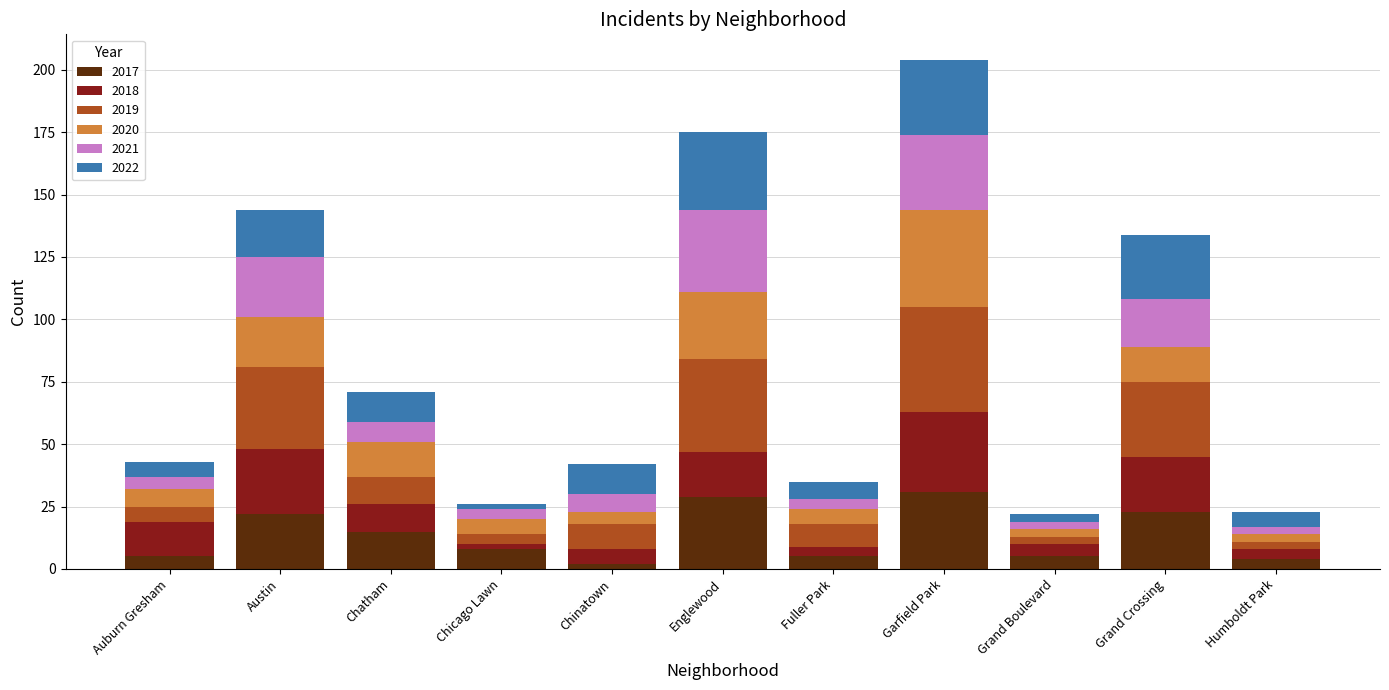

The 2017 series shows 34 at Grand Crossing. True or false?

False